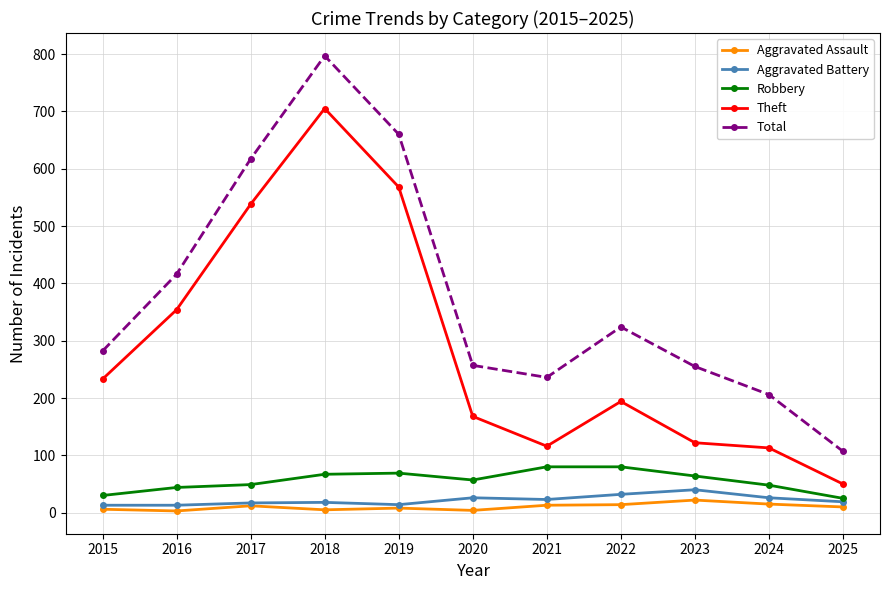

What is the sum of all Aggravated Assault values?

112